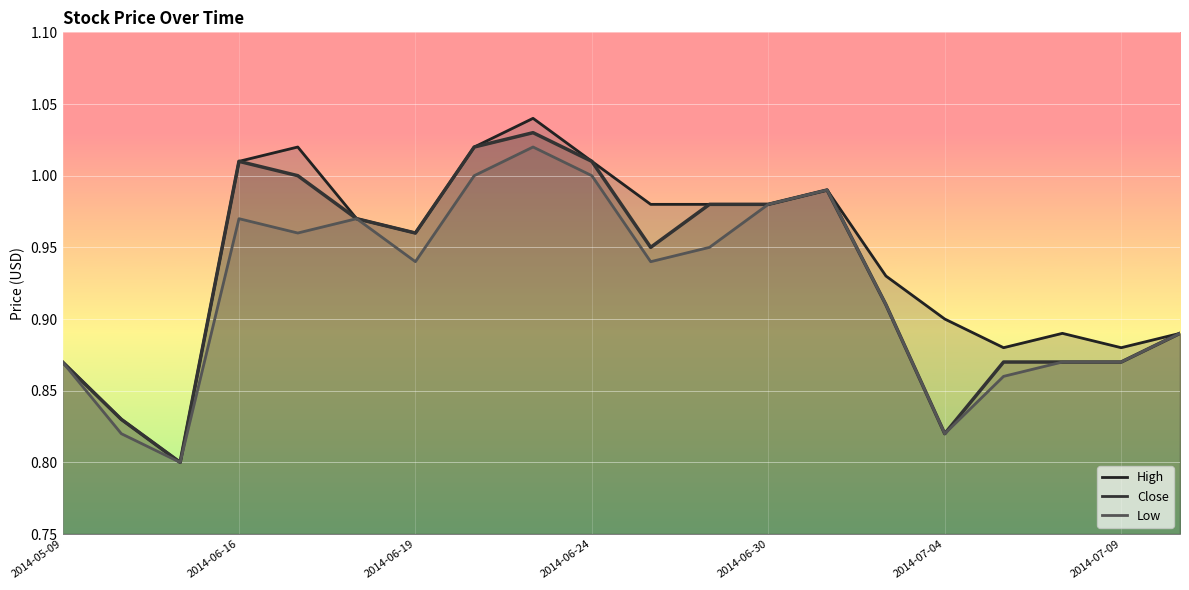

At which category does the chart reach its minimum across all series?

2014-06-10